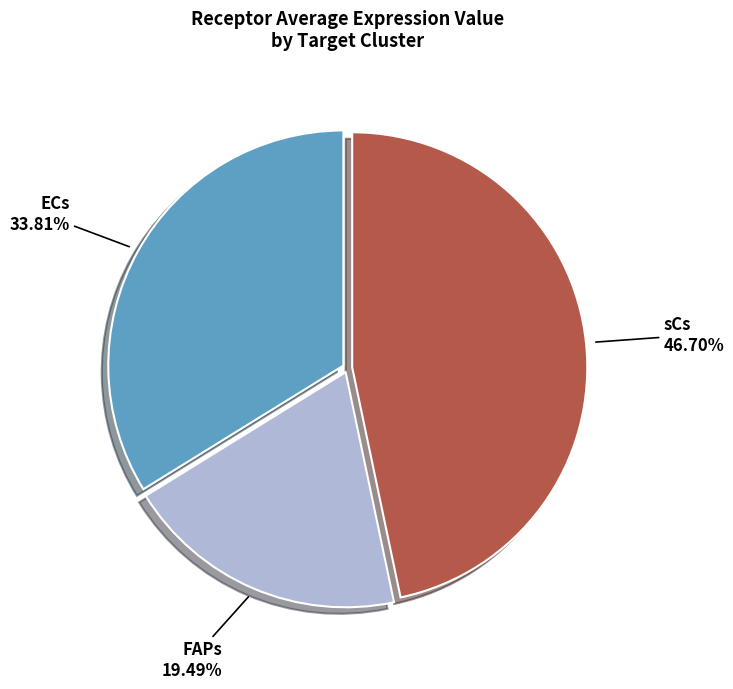

How many segments does this pie chart have?

3